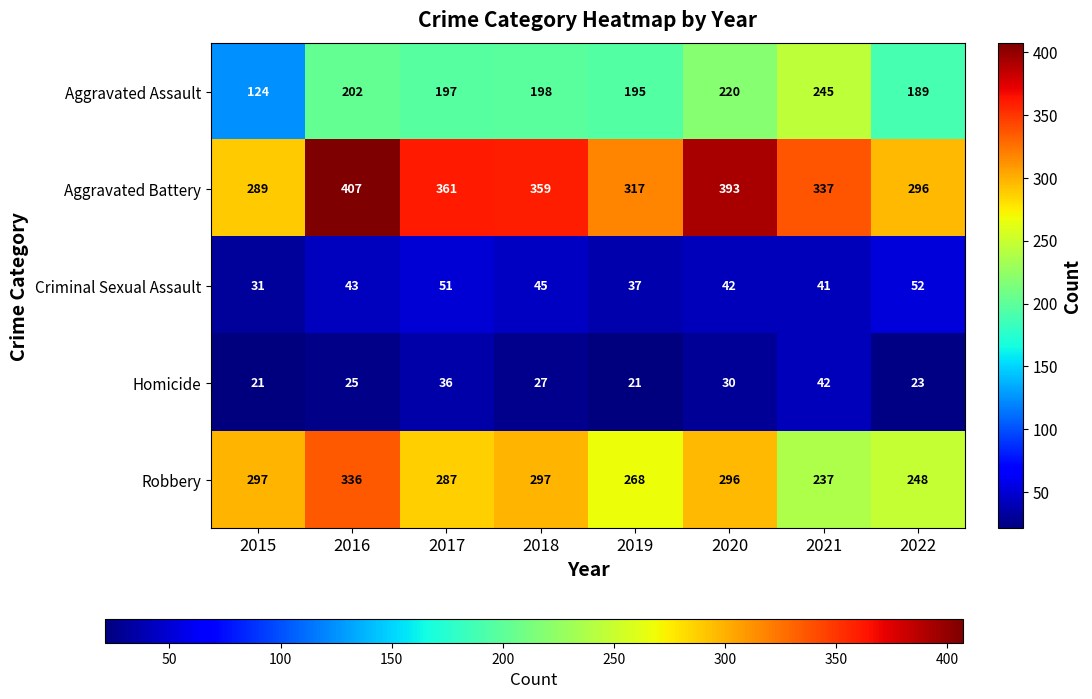

How many categories are shown in the chart?

8